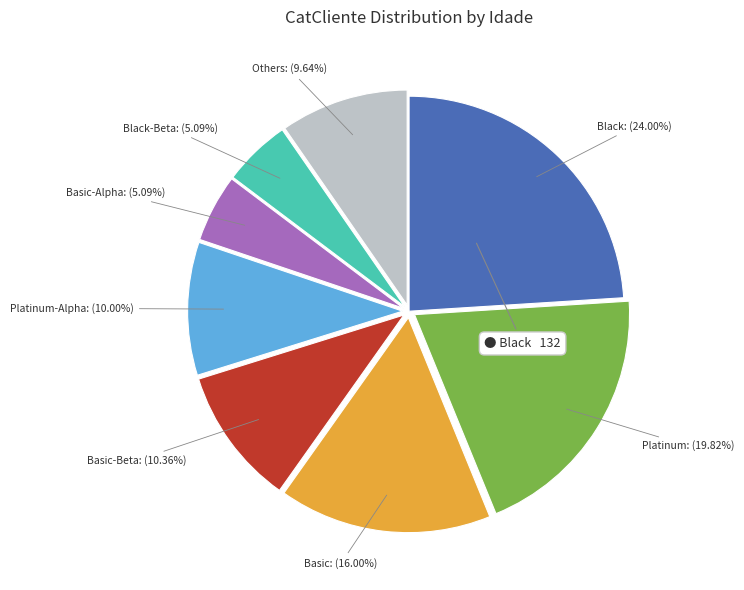

How many slices are in this pie chart?

8